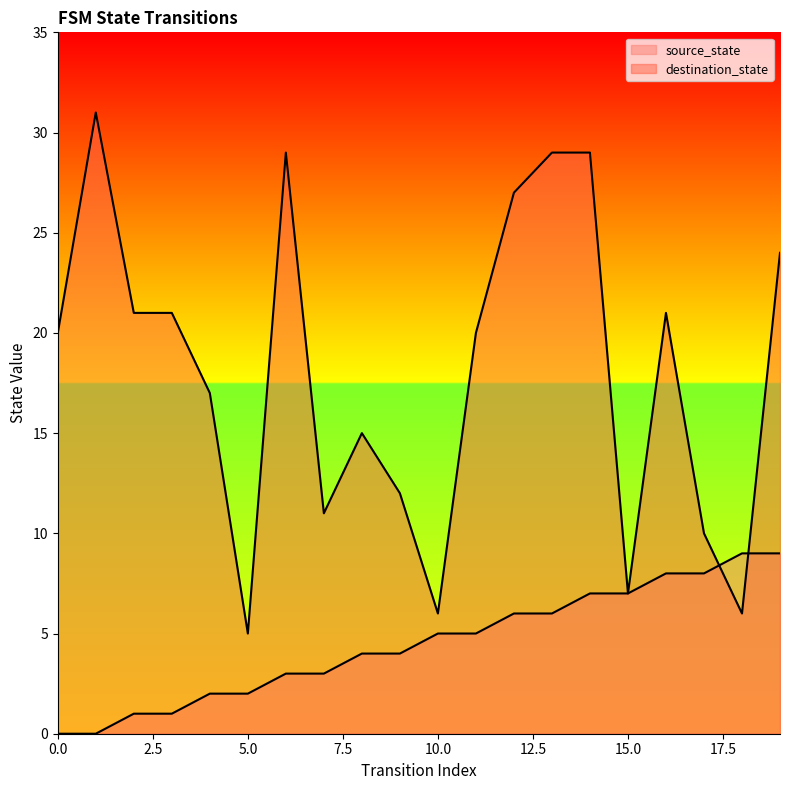

The value of source_state at 5 is 1. True or false?

False